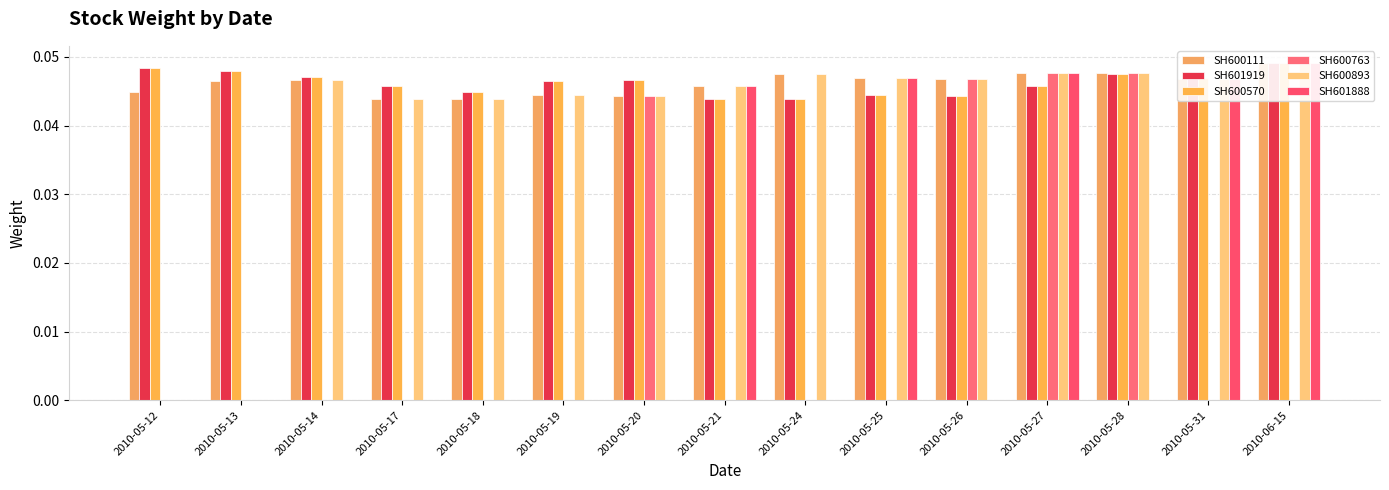

Between 2010-05-25 and 2010-05-14, which is larger?

2010-05-25